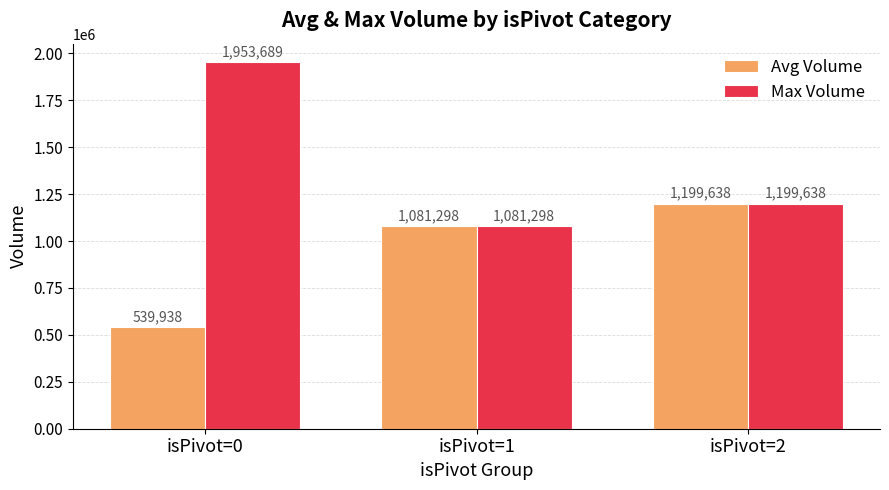

How many values in the Max Volume series are below 1199638?

1